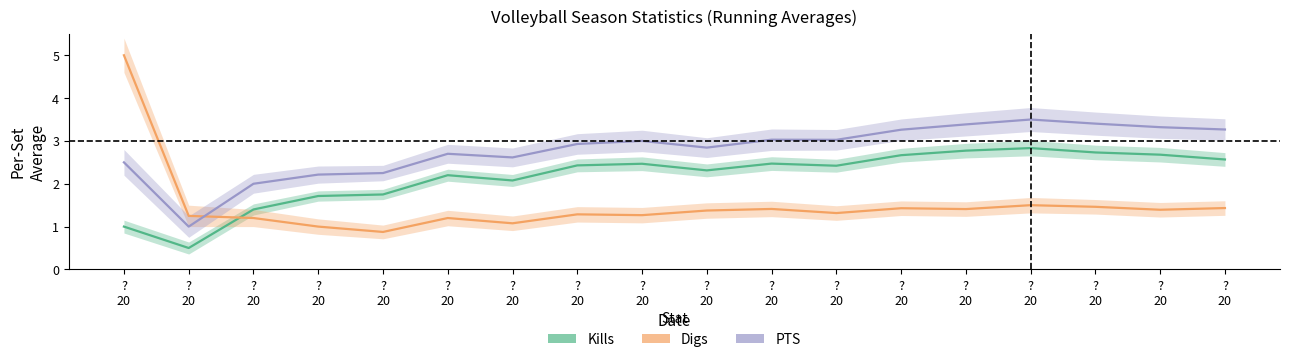

Rank the series by their maximum value, from lowest to highest.

Kills, PTS, Digs